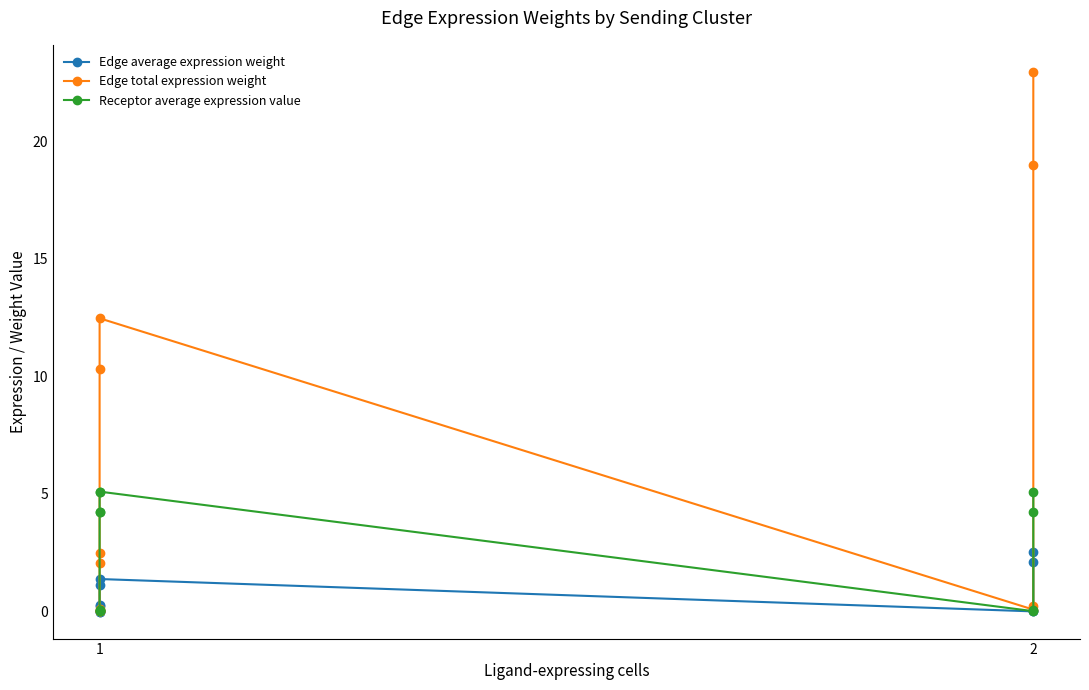

After their last crossing, which series has the higher values: Receptor average expression value or Edge total expression weight?

Edge total expression weight